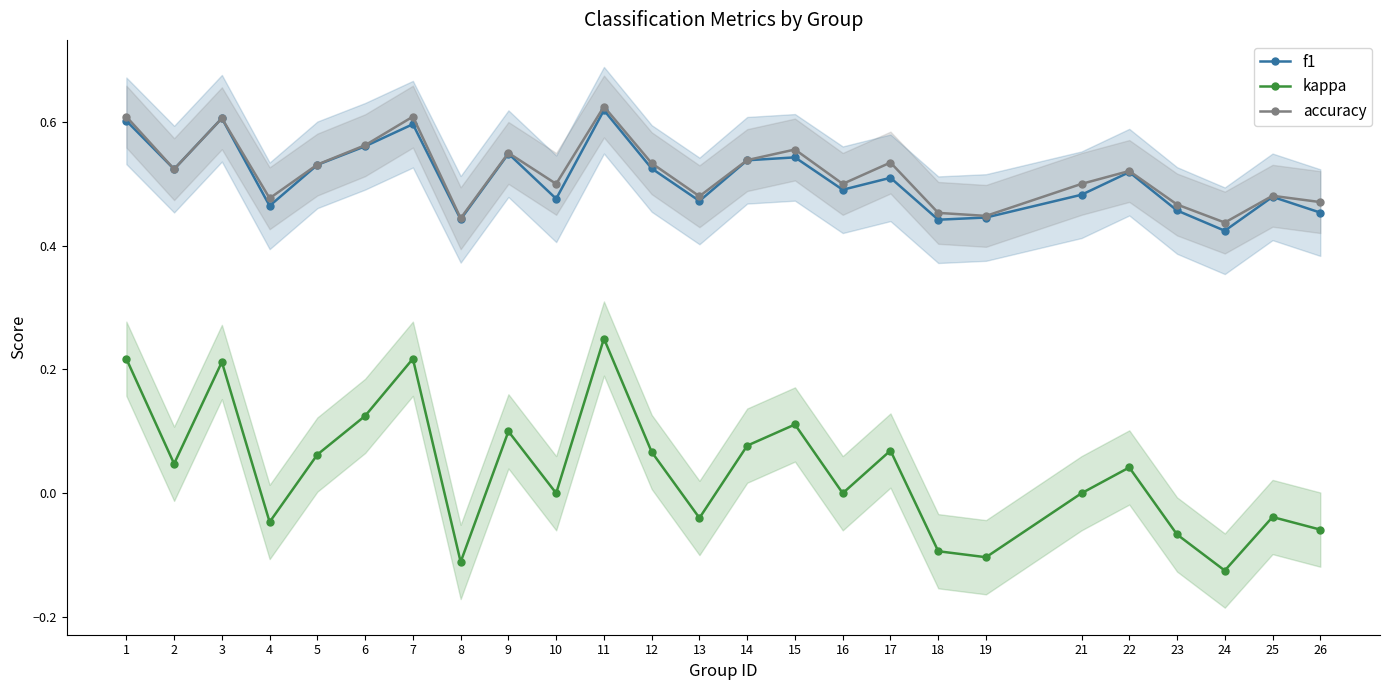

What is the sum of all kappa values?

0.9